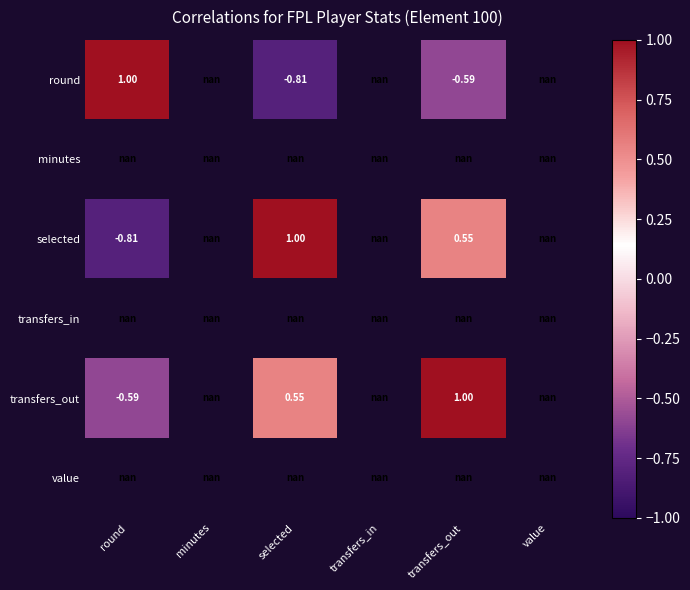

At which category does the chart reach its peak across all series?

selected